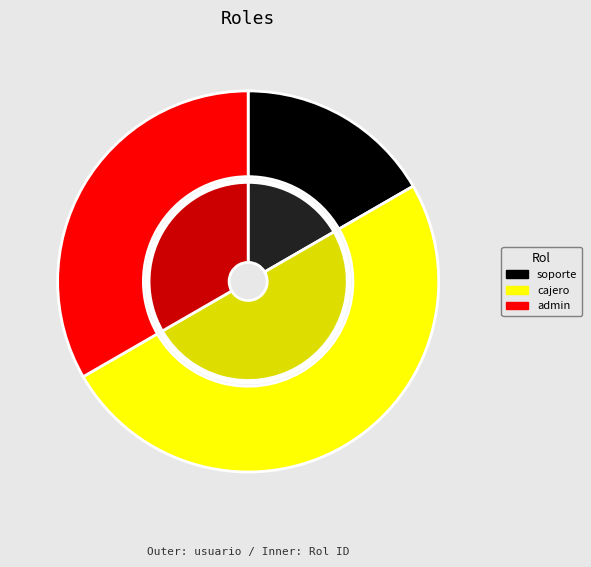

What is the largest slice in the pie chart?

cajero